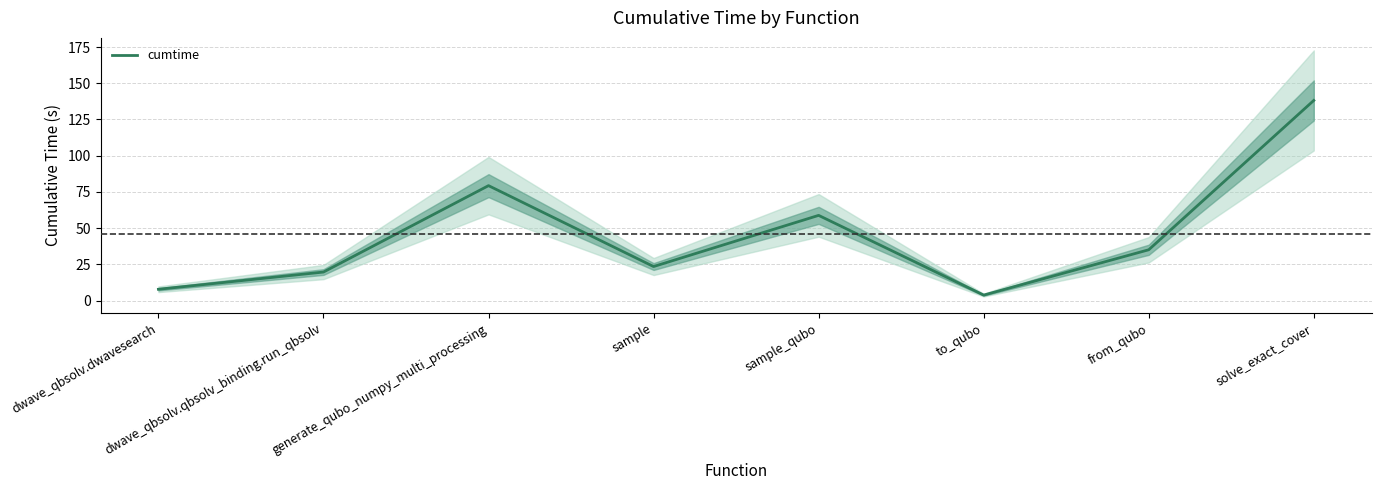

List the labels in order of value, smallest first.

to_qubo, dwave_qbsolv.dwavesearch, dwave_qbsolv.qbsolv_binding.run_qbsolv, sample, from_qubo, sample_qubo, generate_qubo_numpy_multi_processing, solve_exact_cover